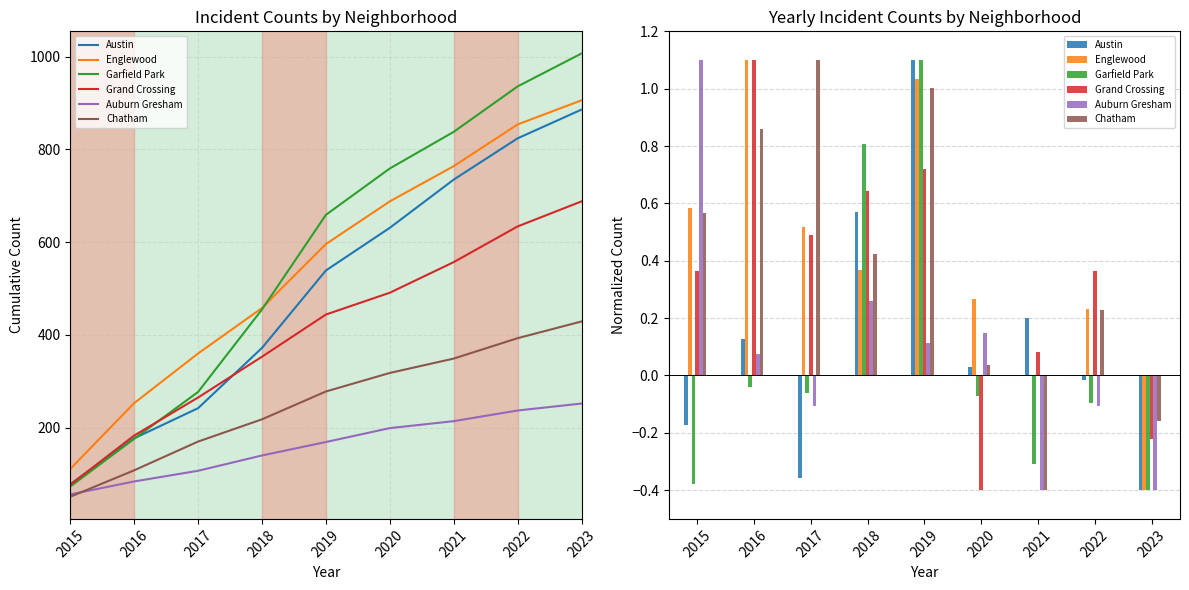

Reading left to right, what are all the values shown in this chart?

Austin: 2015=-0.2	2016=0.1	2017=-0.4	2018=0.6	2019=1.1	2020=0.0	2021=0.2	2022=-0.0	2023=-0.4
Englewood: 2015=0.6	2016=1.1	2017=0.5	2018=0.4	2019=1.0	2020=0.3	2021=0.0	2022=0.2	2023=-0.4
Garfield Park: 2015=-0.4	2016=-0.0	2017=-0.1	2018=0.8	2019=1.1	2020=-0.1	2021=-0.3	2022=-0.1	2023=-0.4
Grand Crossing: 2015=0.4	2016=1.1	2017=0.5	2018=0.6	2019=0.7	2020=-0.4	2021=0.1	2022=0.4	2023=-0.2
Auburn Gresham: 2015=1.1	2016=0.1	2017=-0.1	2018=0.3	2019=0.1	2020=0.1	2021=-0.4	2022=-0.1	2023=-0.4
Chatham: 2015=0.6	2016=0.9	2017=1.1	2018=0.4	2019=1.0	2020=0.0	2021=-0.4	2022=0.2	2023=-0.2